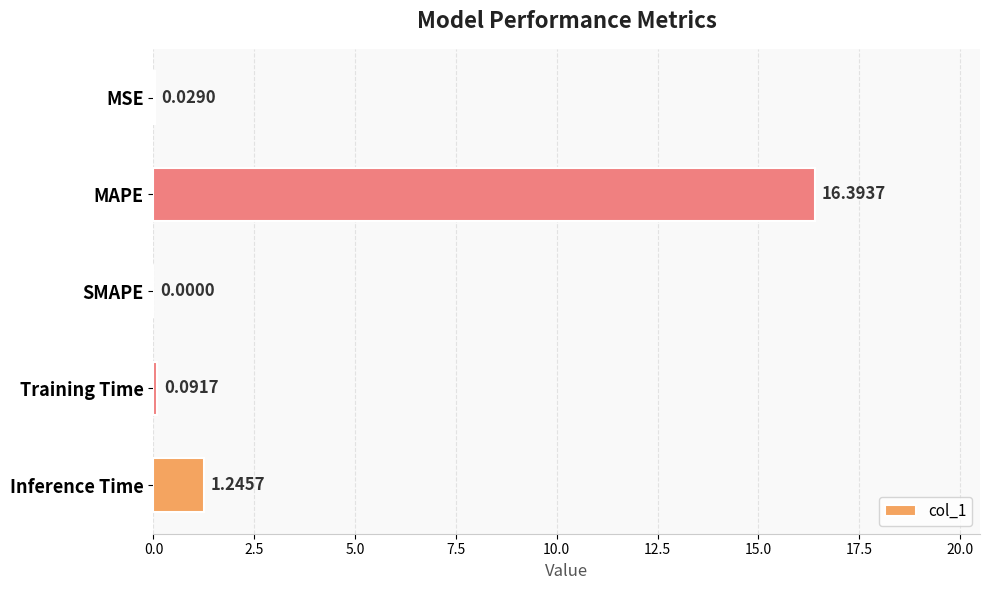

Which label corresponds to the largest value in the chart?

MAPE